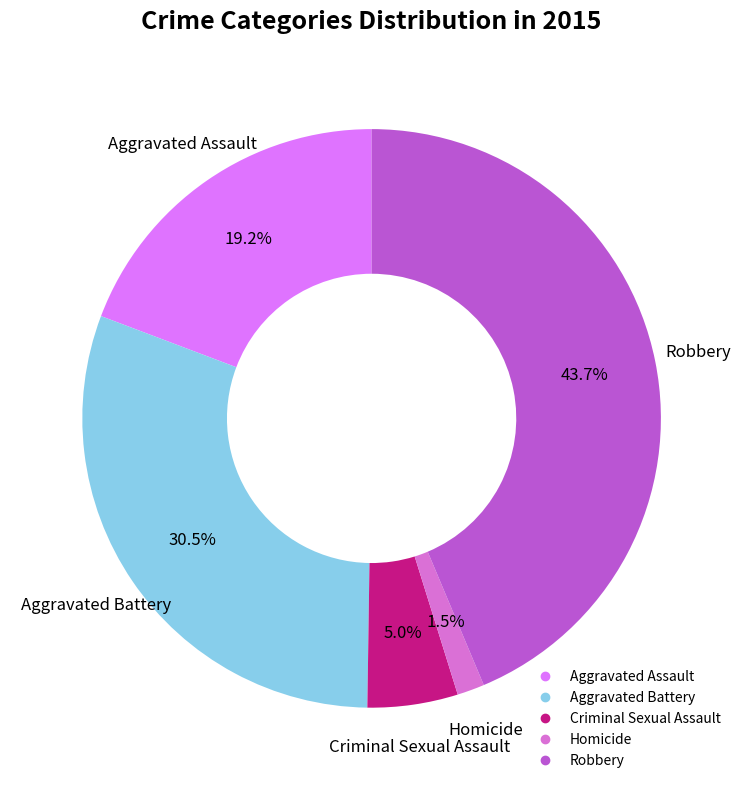

To the nearest percent, what is the difference between the Homicide and Robbery slice percentages?

42%